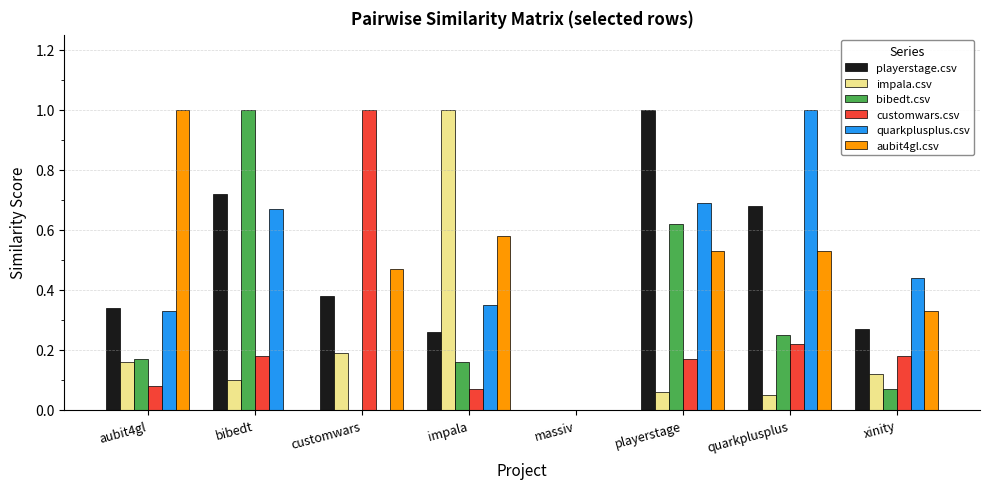

What is the total value across all series at playerstage?

3.1